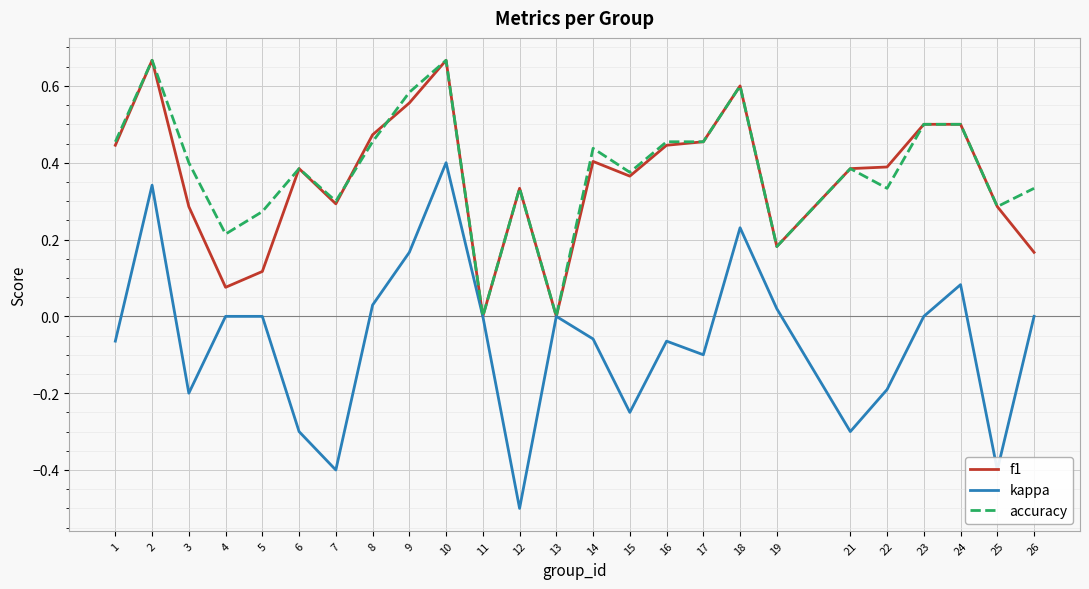

What are all the series names shown in the legend?

f1, kappa, accuracy